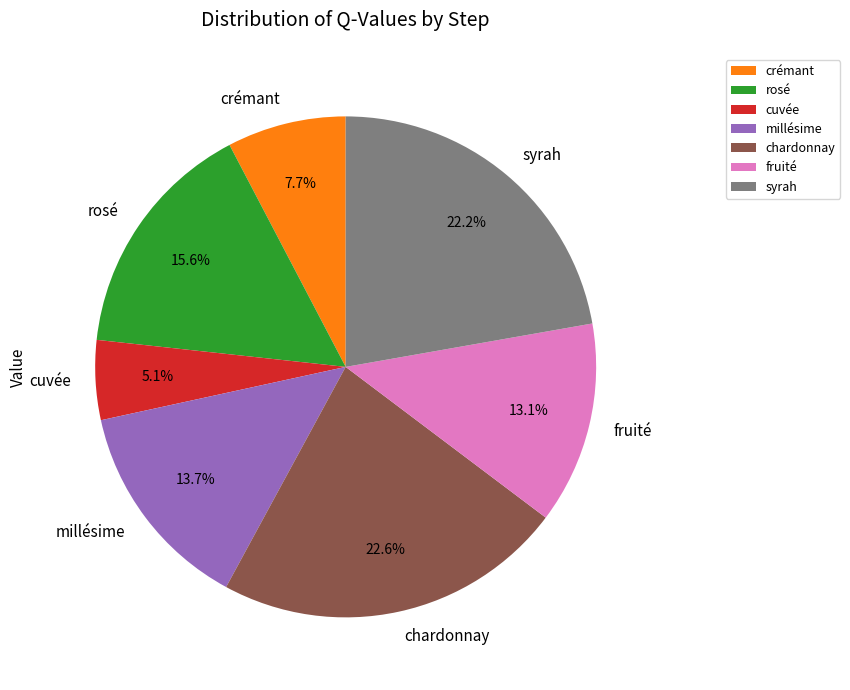

Do syrah and crémant together represent more than half of the pie?

No